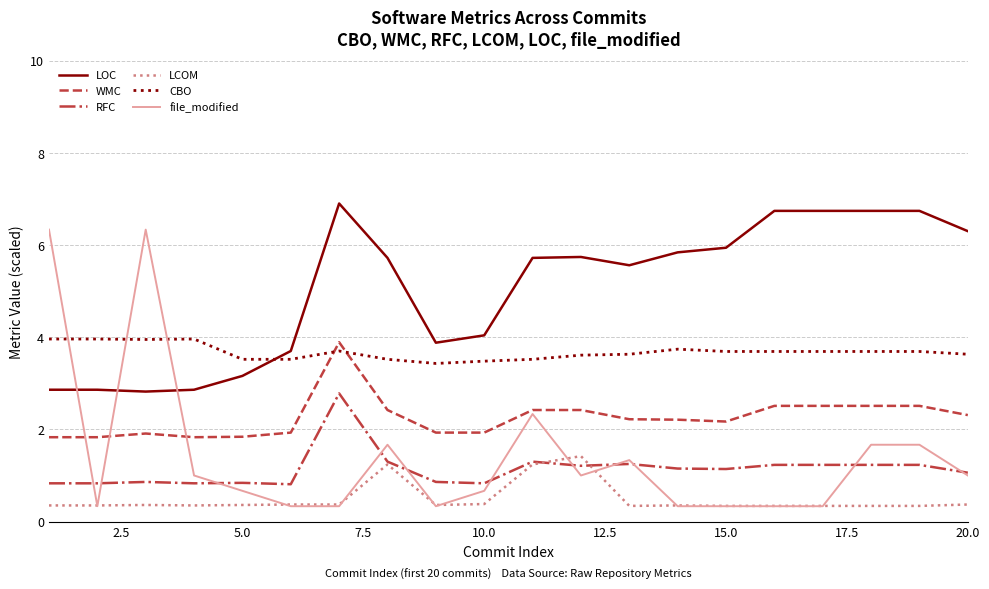

What is the smallest value displayed?

0.3